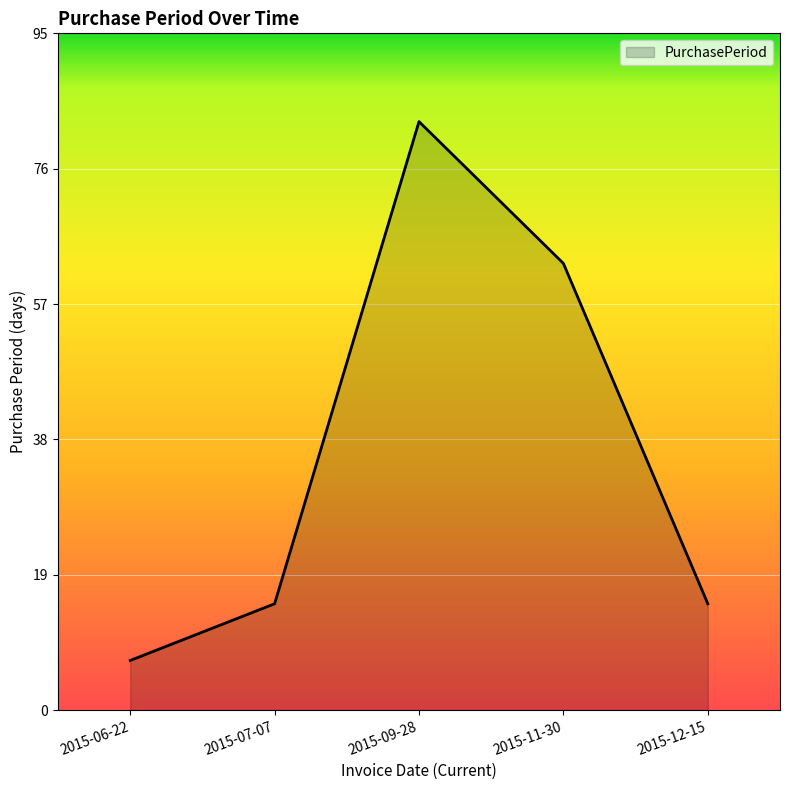

What is the sum of the values at 2015-11-30 and 2015-12-15?

78